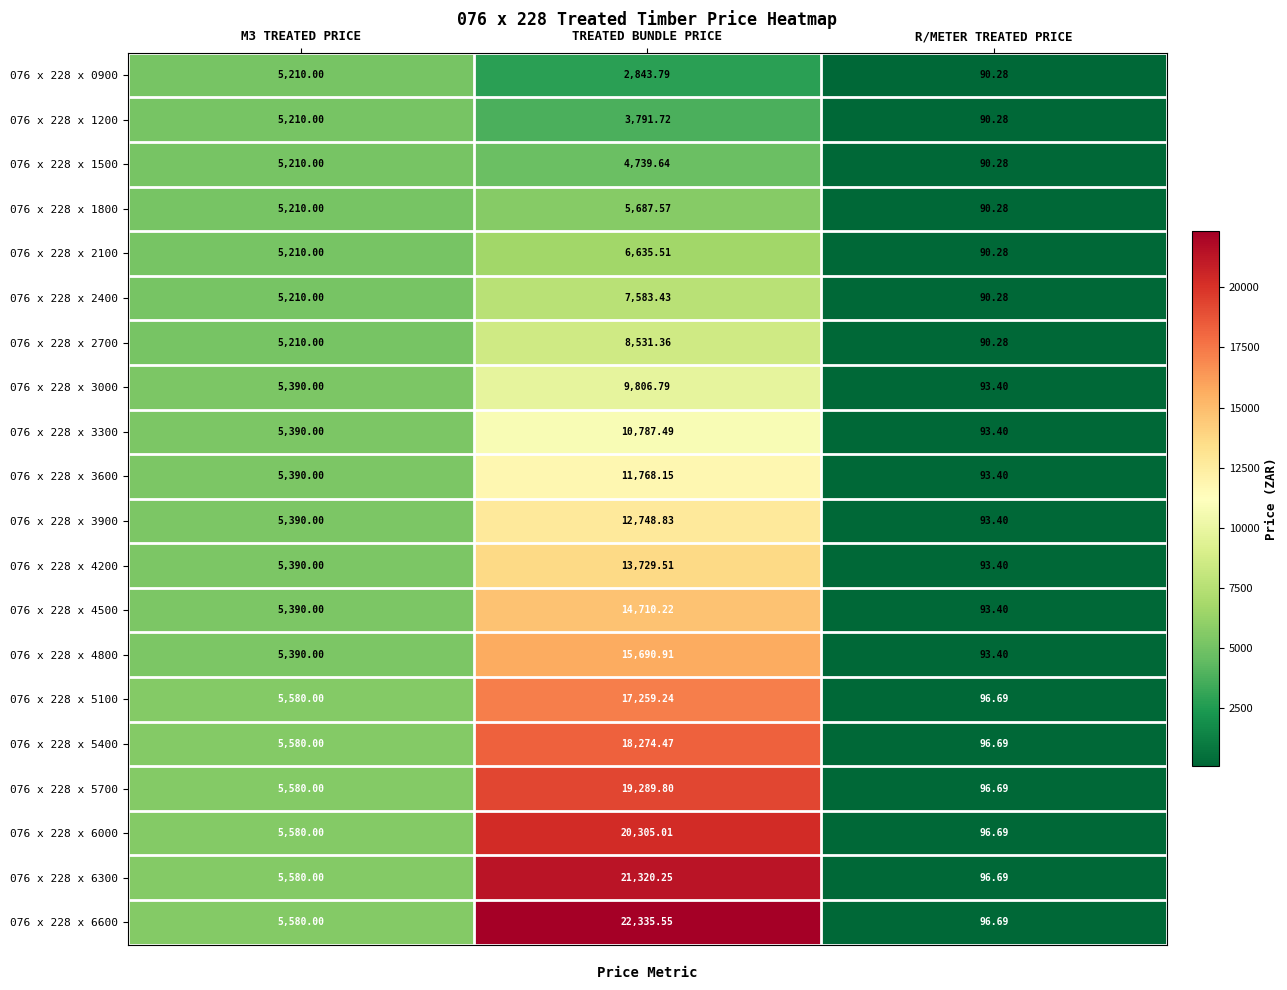

At which category does the chart reach its peak across all series?

TREATED BUNDLE PRICE